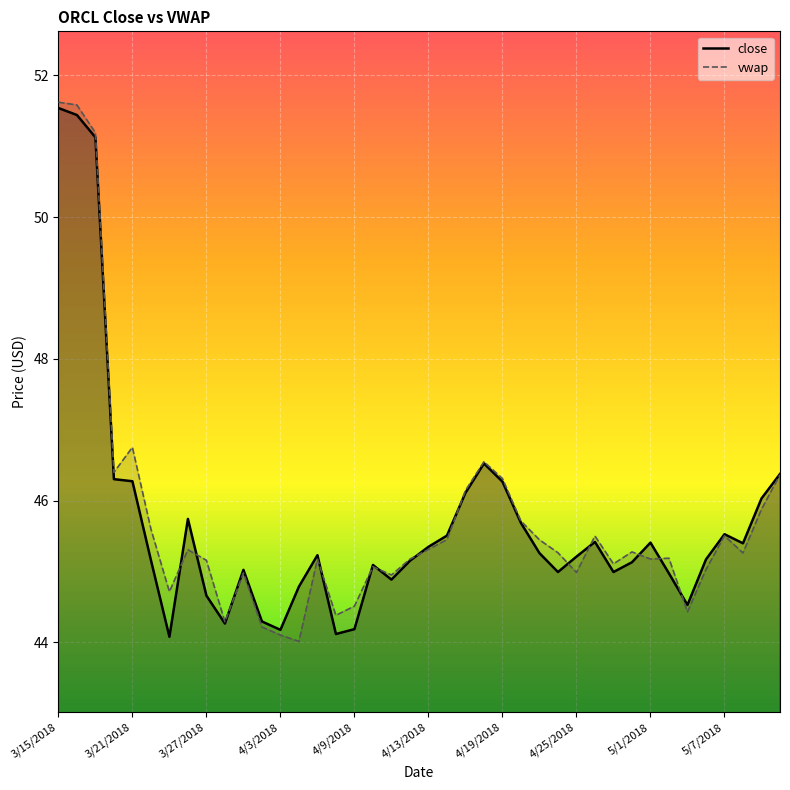

True or false: close has a value of 46.3 at 3/21/2018.

True